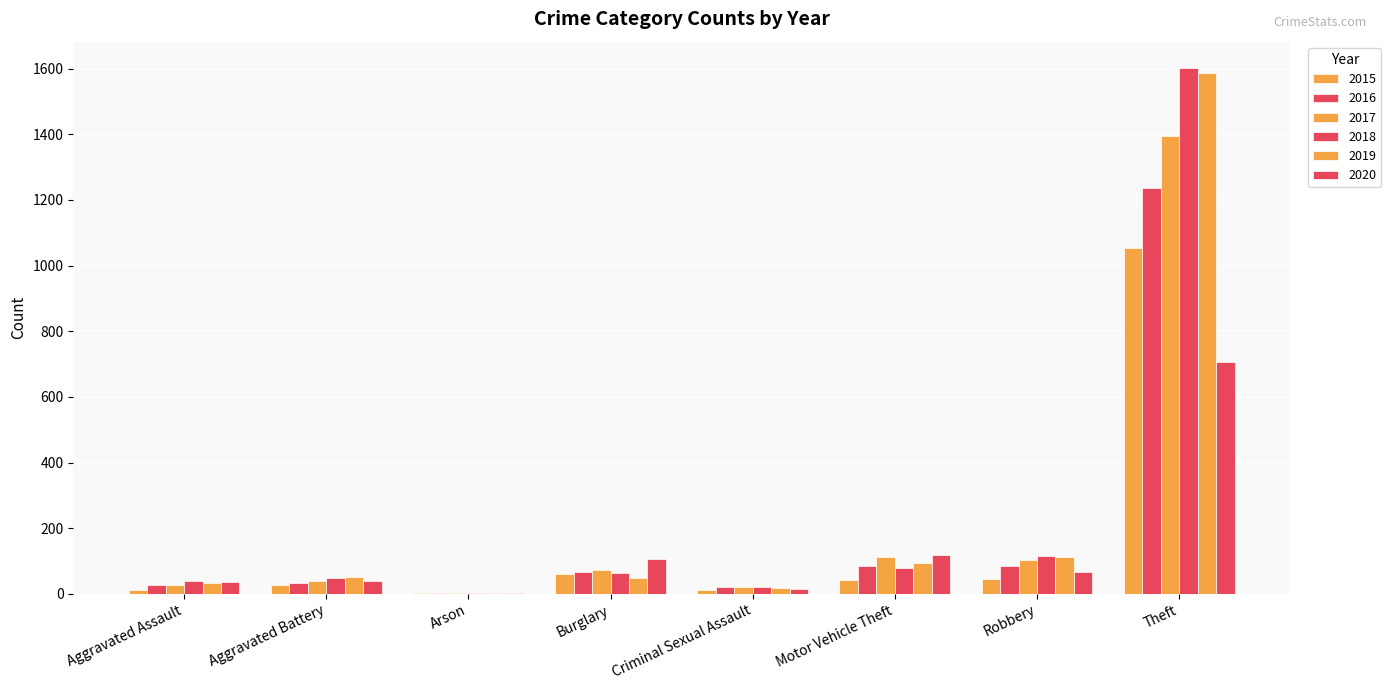

Rank the categories by 2020 value from lowest to highest.

Arson, Criminal Sexual Assault, Aggravated Assault, Aggravated Battery, Robbery, Burglary, Motor Vehicle Theft, Theft